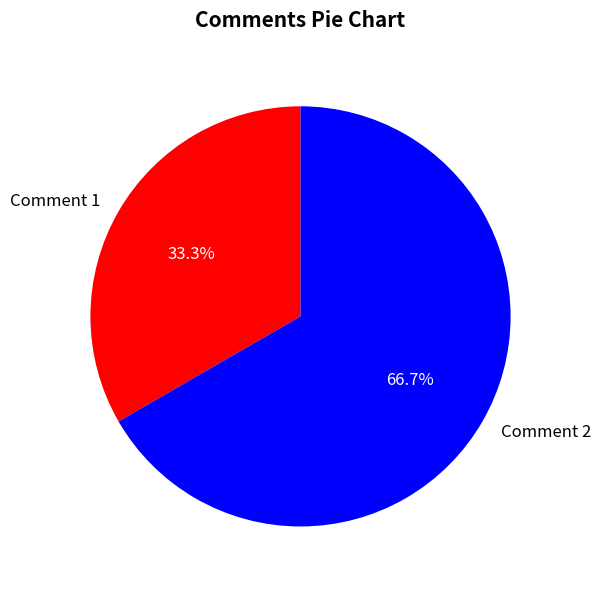

Approximately how many times larger is the value at Comment 1 compared to Comment 2?

0.5